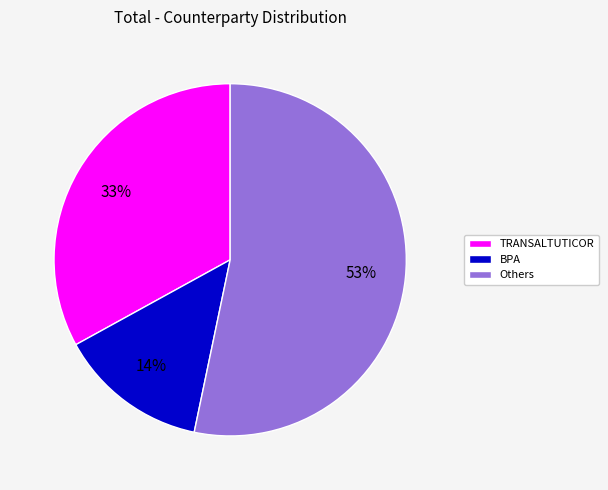

Does any single category account for the majority?

Yes